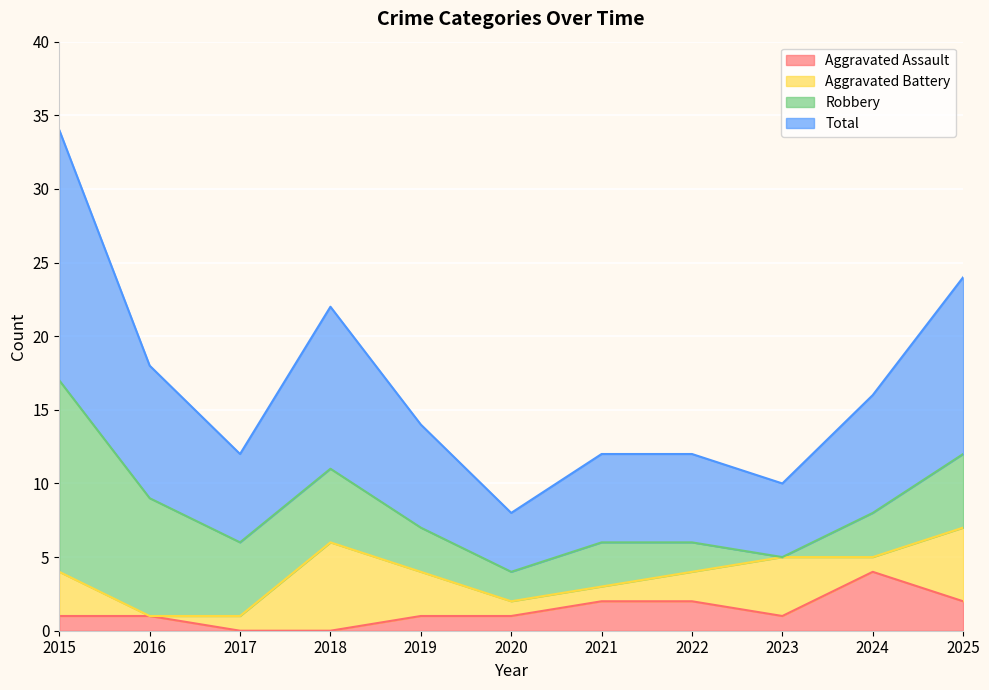

At which category does Total reach its first local valley?

2017